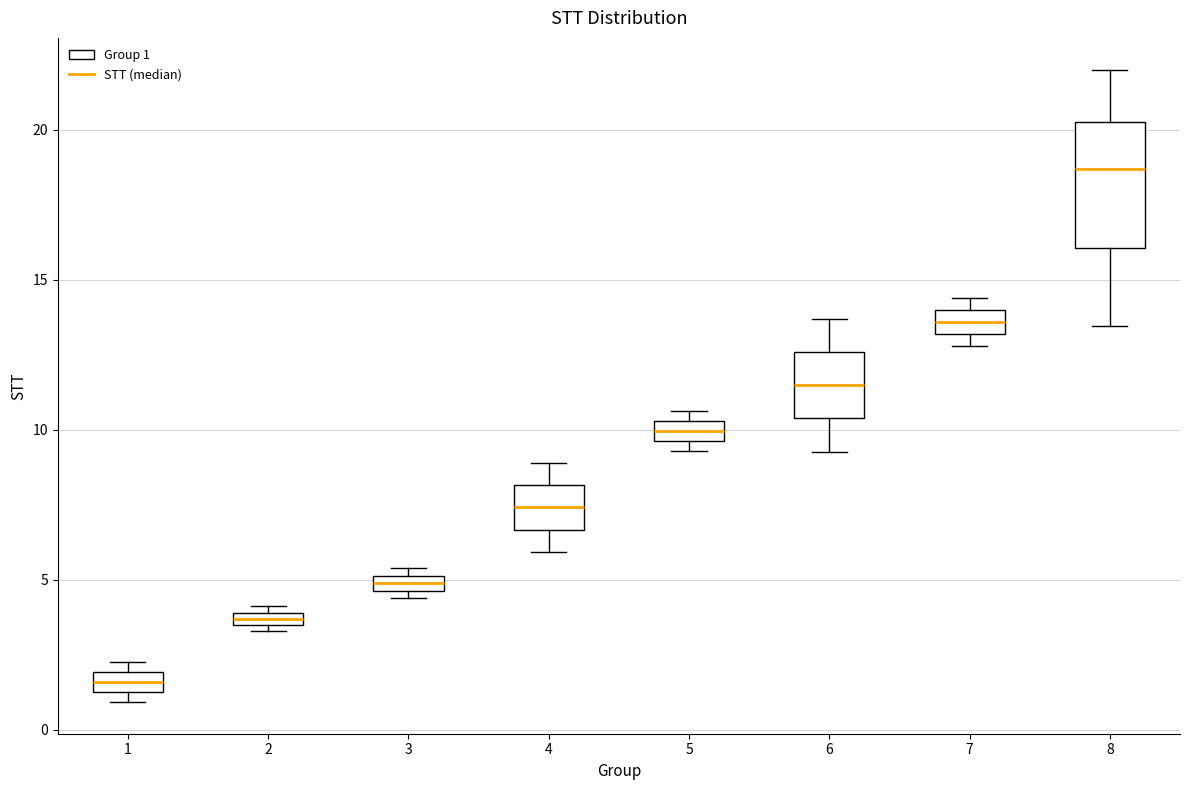

Which box's median line is the highest?

8